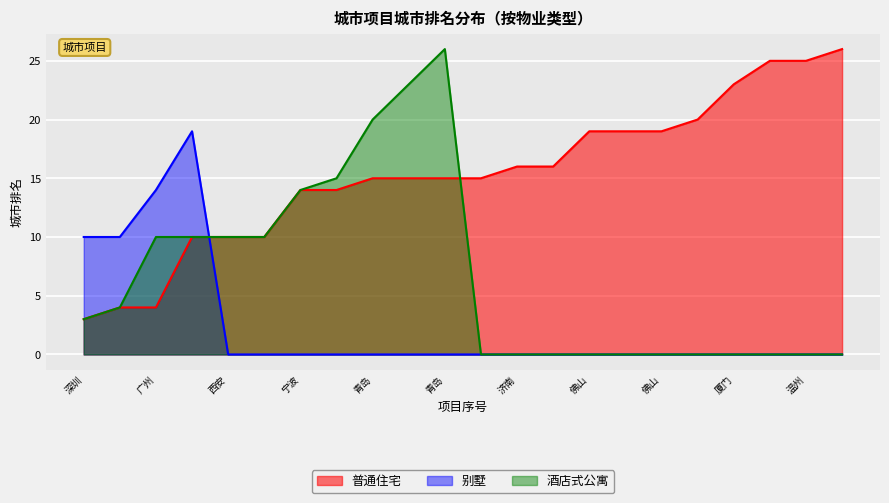

What are all the series names shown in the legend?

普通住宅, 别墅, 酒店式公寓